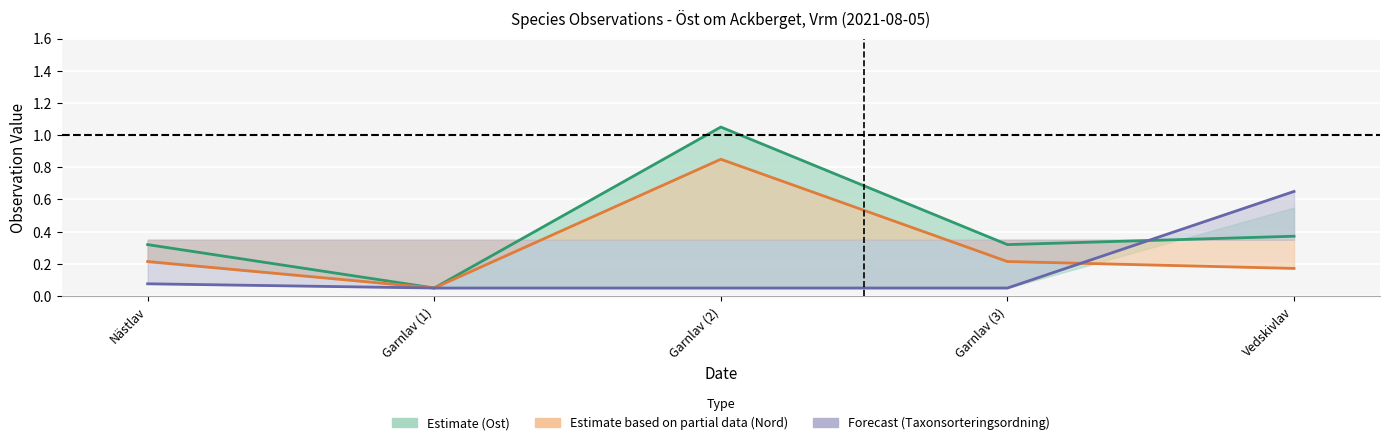

Where is Nord (normalised) nearest to the value 0?

Garnlav (1)